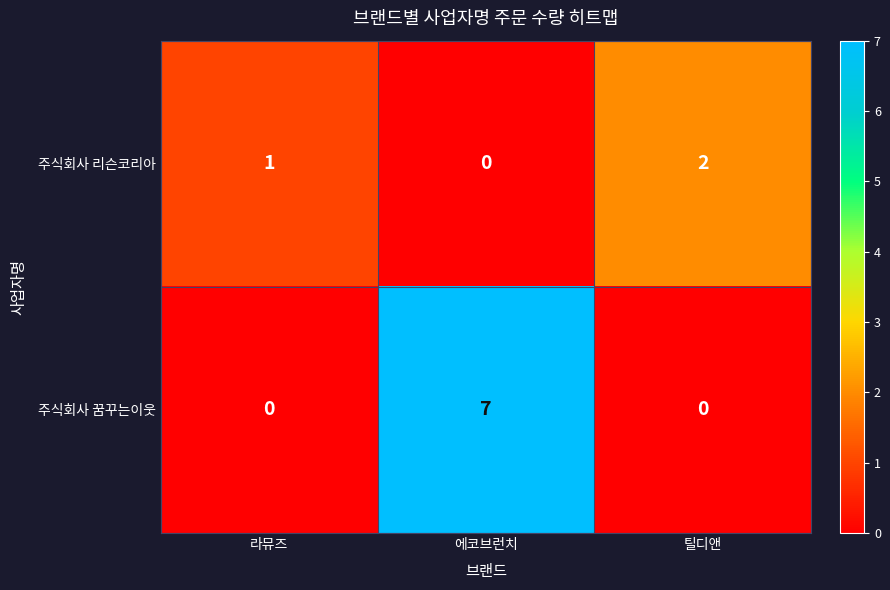

What is the highest value of the 주식회사 꿈꾸는이웃 series?

7